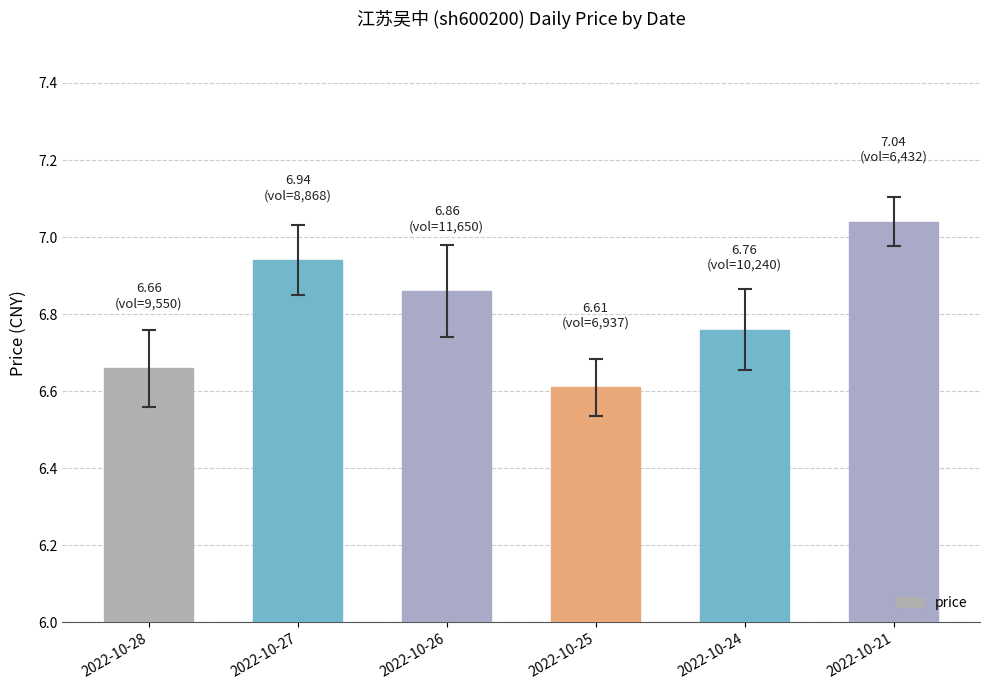

List the labels in order of value, smallest first.

2022-10-25, 2022-10-28, 2022-10-24, 2022-10-26, 2022-10-27, 2022-10-21